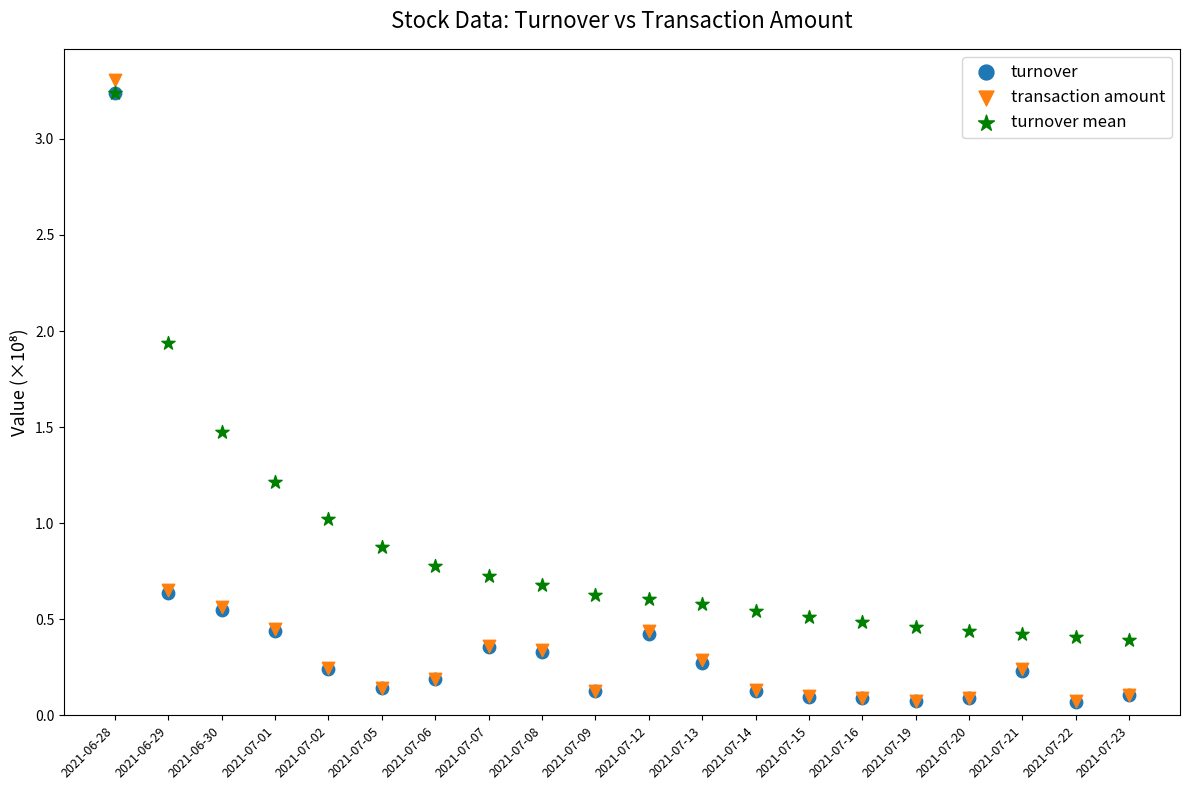

Which series contains the highest Y value?

transaction amount